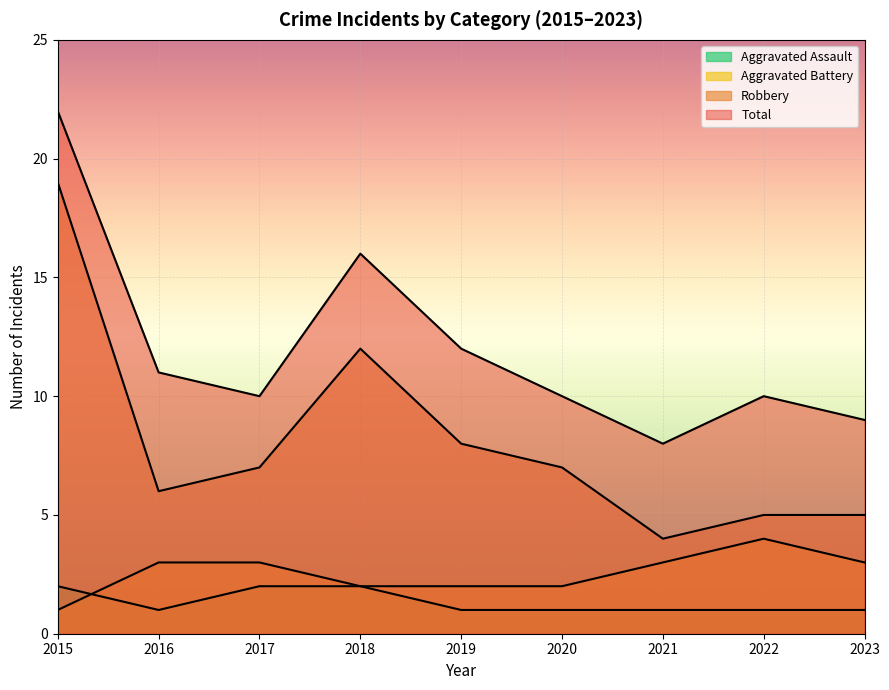

Where does the Total series first go above 10?

2015